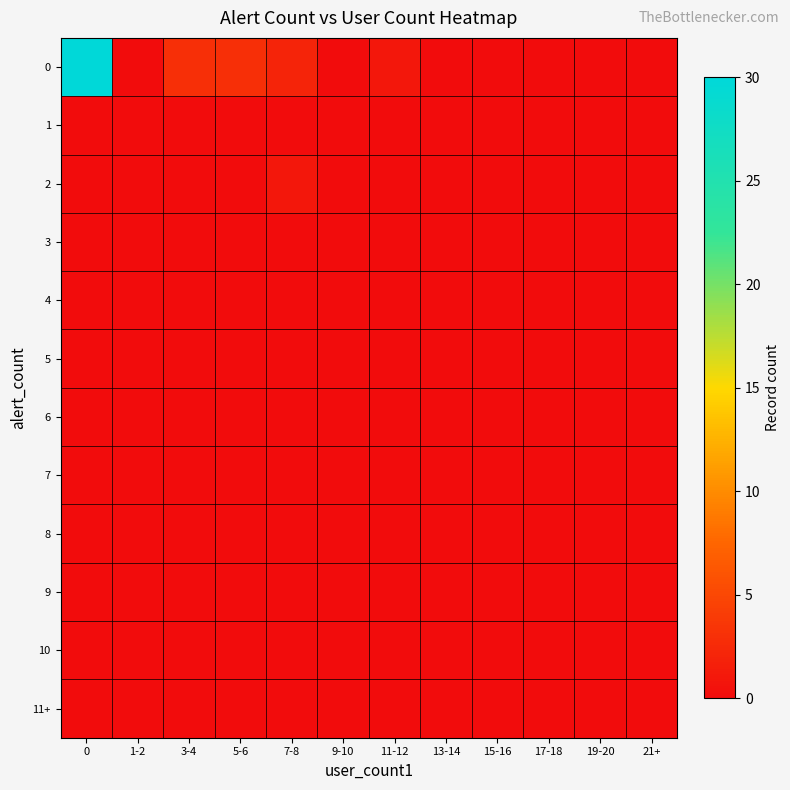

Rank the series at 1-2 from highest to lowest value.

0, 1, 2, 3, 4, 5, 6, 7, 8, 9, 10, 11+